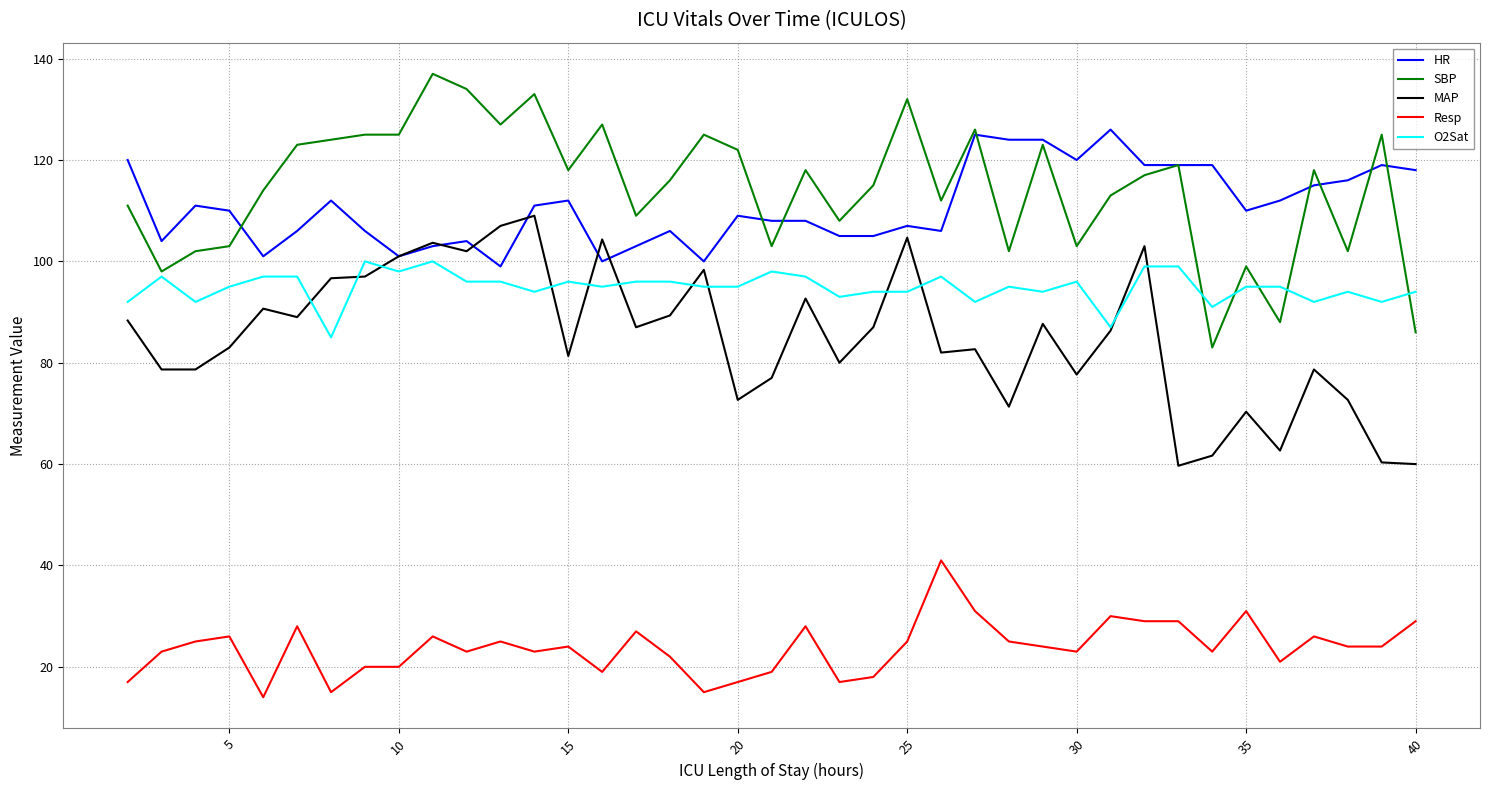

True or false: MAP and Resp cross at least once.

False